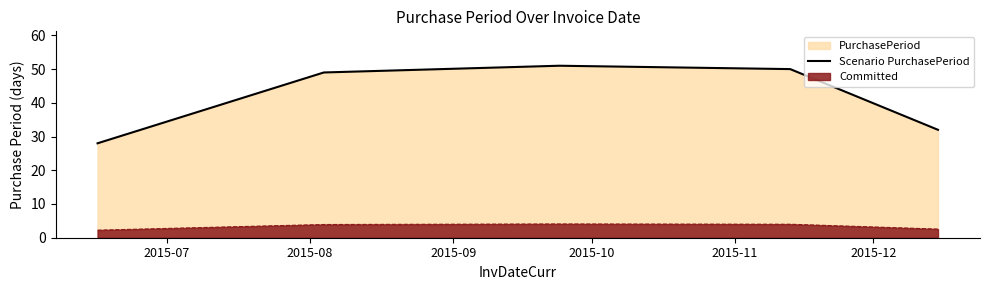

What is the difference between the maximum and second lowest values?

19